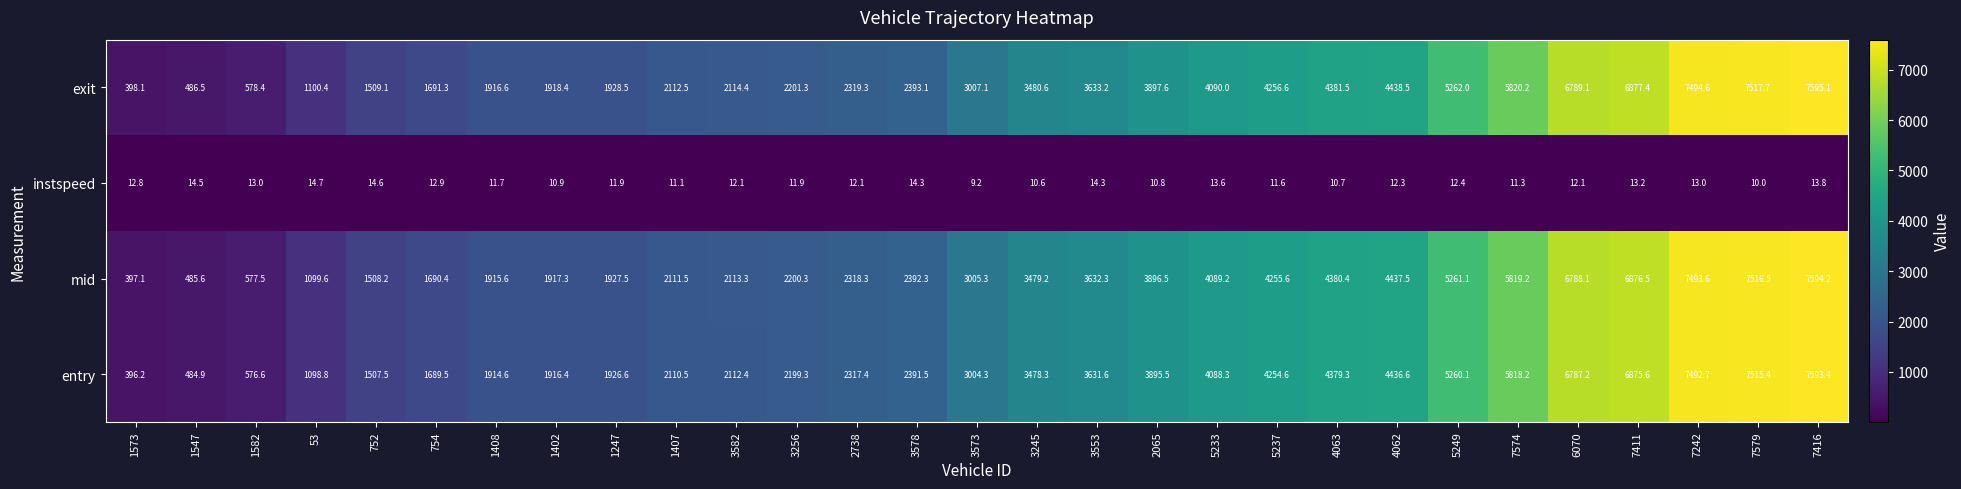

What is the greatest value displayed?

7595.1